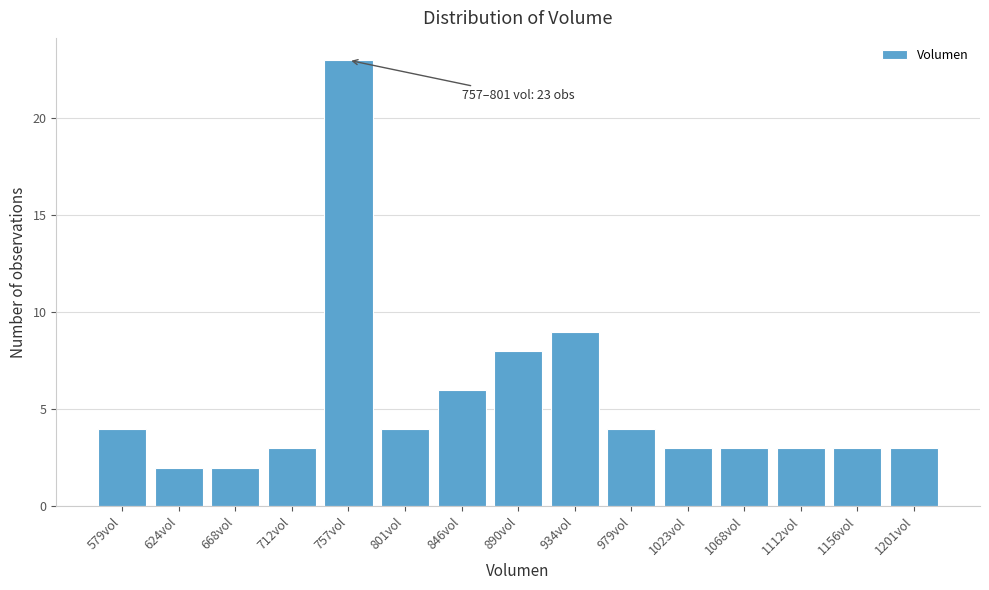

Reading right to left, extract all data points from this chart.

3	3	3	3	3	4	9	8	6	4	23	3	2	2	4